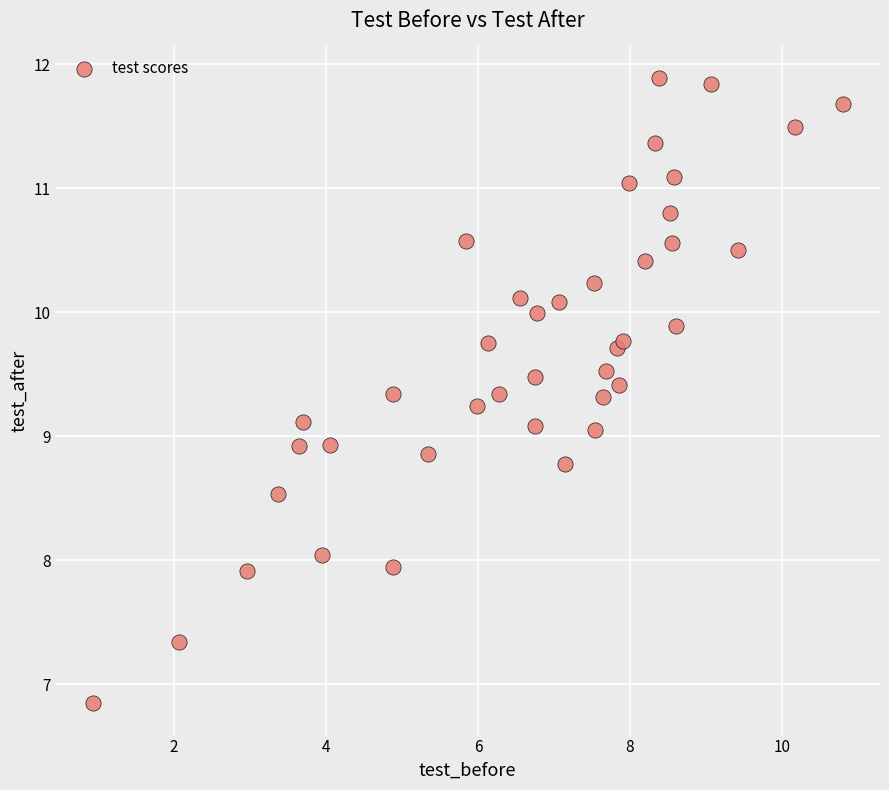

What is the range of Y values (max minus min)?

5.0